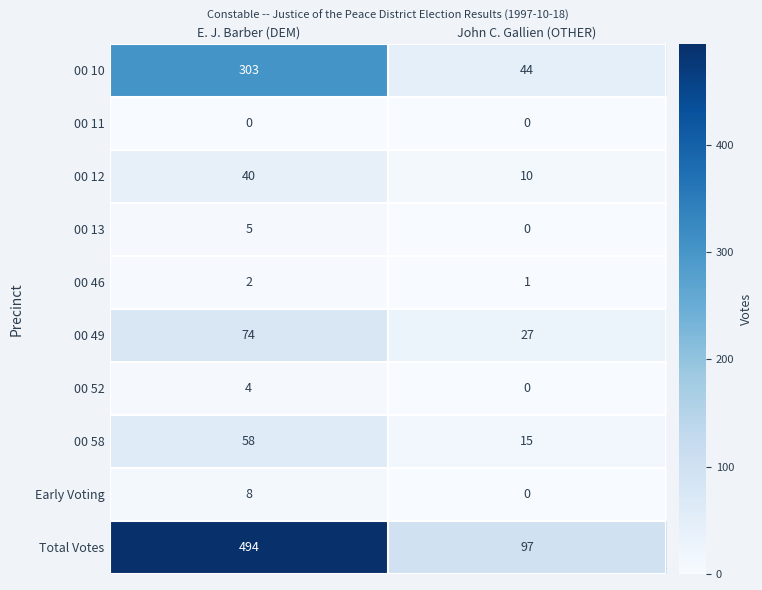

What is the total value across all series at E. J. Barber (DEM)?

988